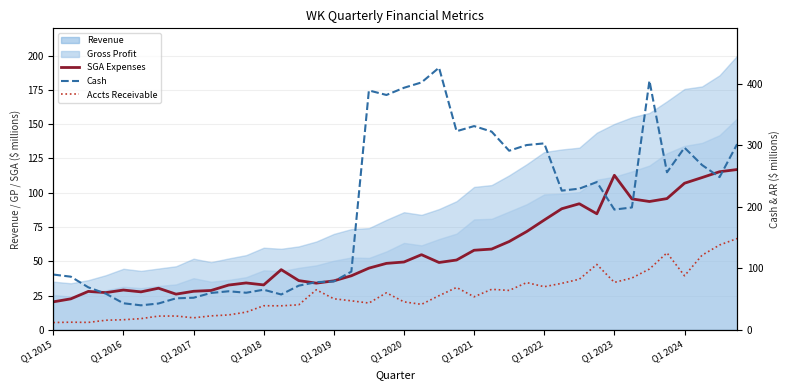

What is the lowest value of the Cash series?

39.9